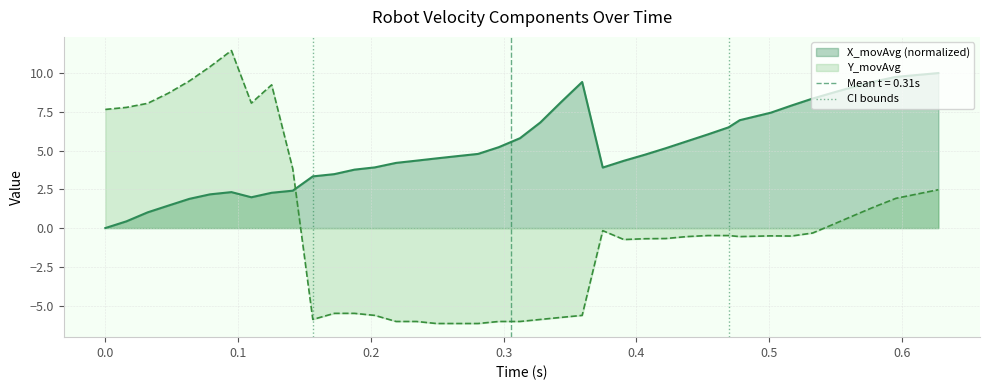

How many values are between 0 and 1?

2